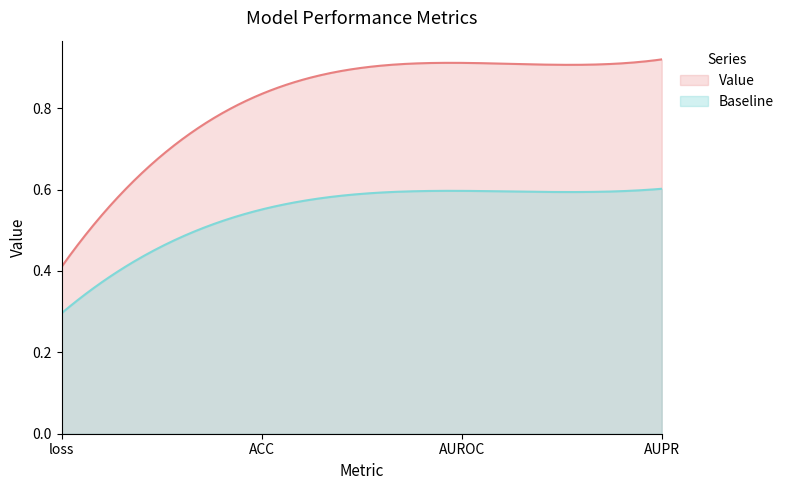

What is the average value?

0.8